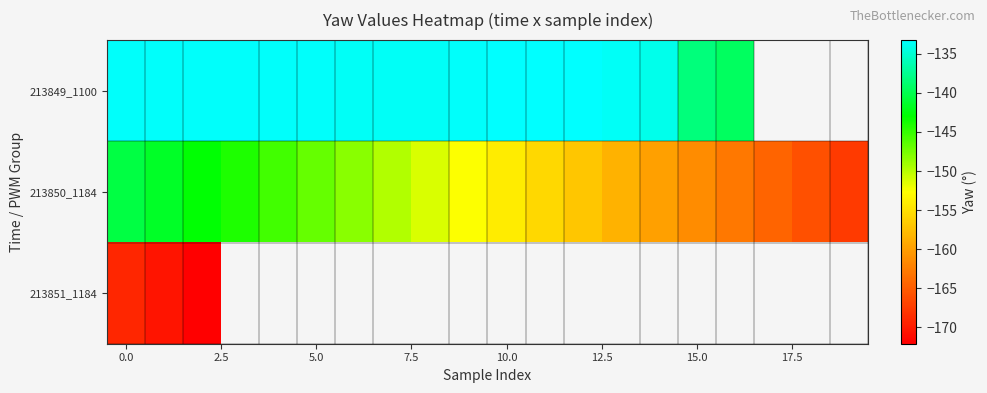

What is the greatest value displayed?

-133.2